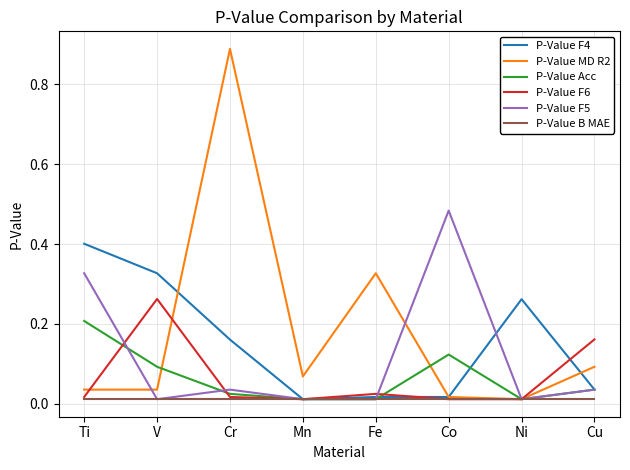

List the series in order of their peak value, highest first.

P-Value MD R2, P-Value F5, P-Value F4, P-Value F6, P-Value Acc, P-Value B MAE